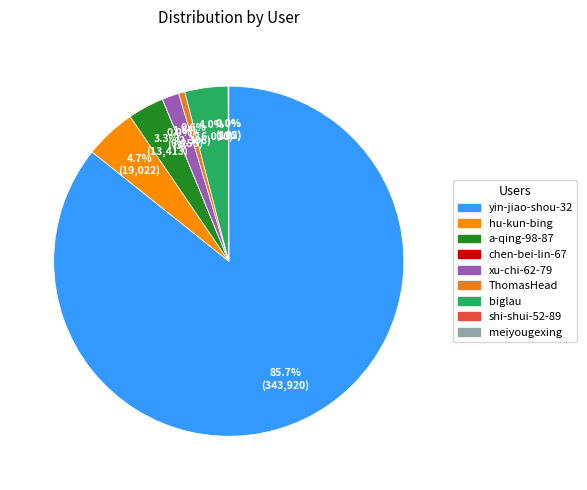

Does yin-jiao-shou-32 represent more than half of the total?

Yes